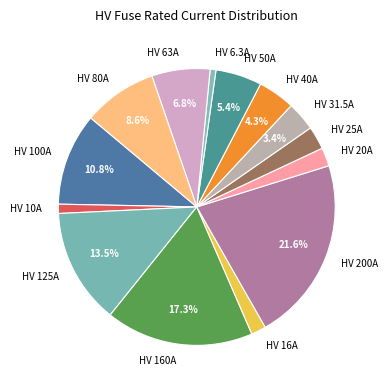

Is it true that HV 100A is 11% of the pie?

True